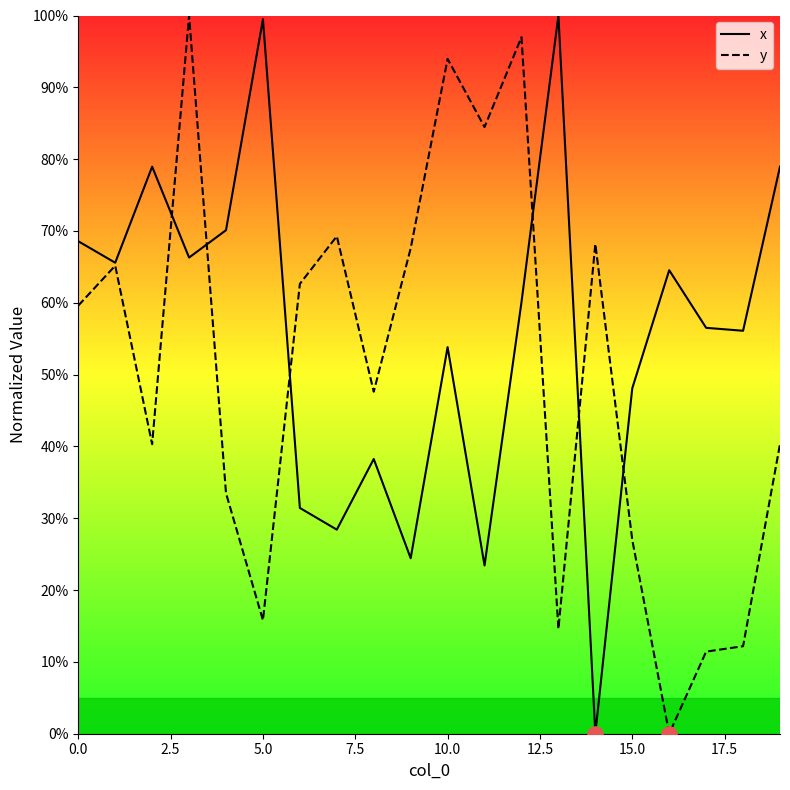

Rank the series by their average value, from lowest to highest.

y, x